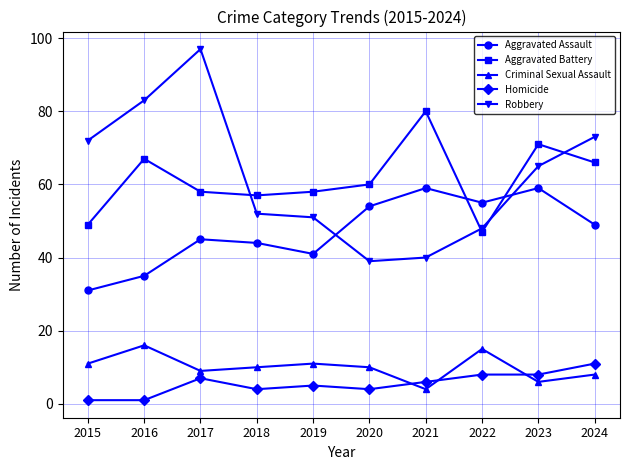

What is the total value across all series at 2018?

167